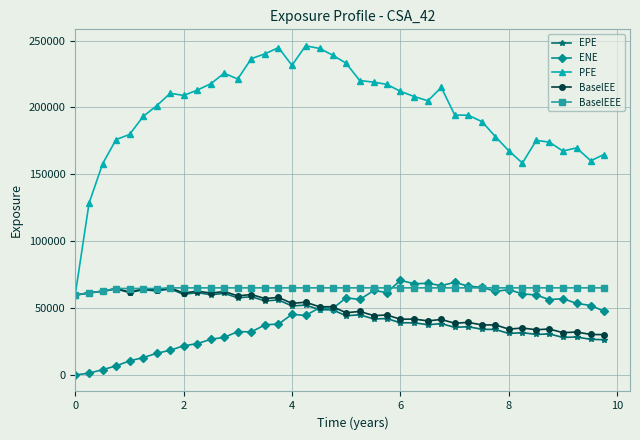

What is the value of the EPE point at the 27th from the left?

37595.1